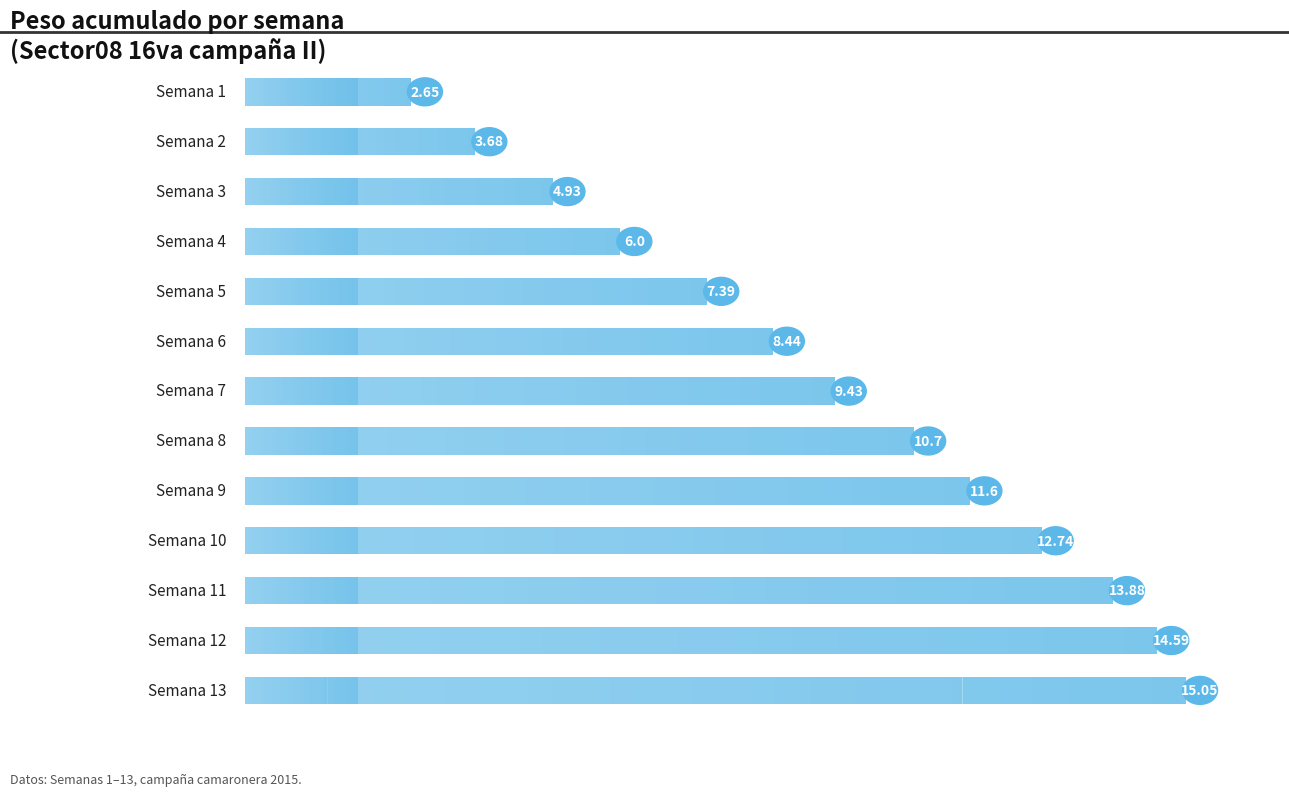

Reading right to left, transcribe all the data shown in this chart.

15.1	14.6	13.9	12.7	11.6	10.7	9.4	8.4	7.4	6.0	4.9	3.7	2.6